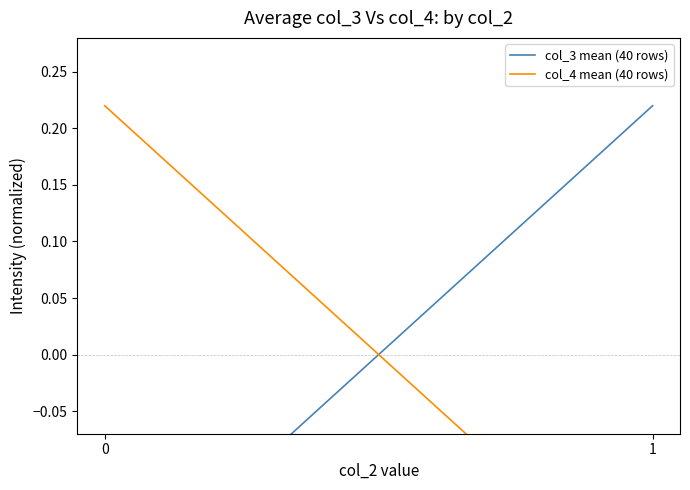

Is this an area chart (filled region under the line)?

No